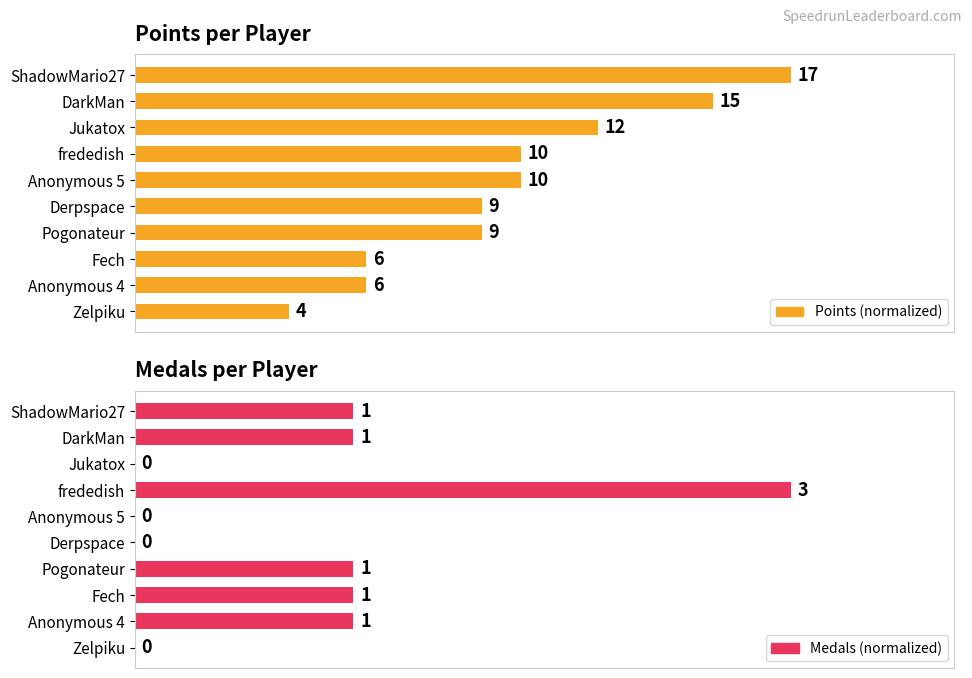

What position from the right is Derpspace?

5